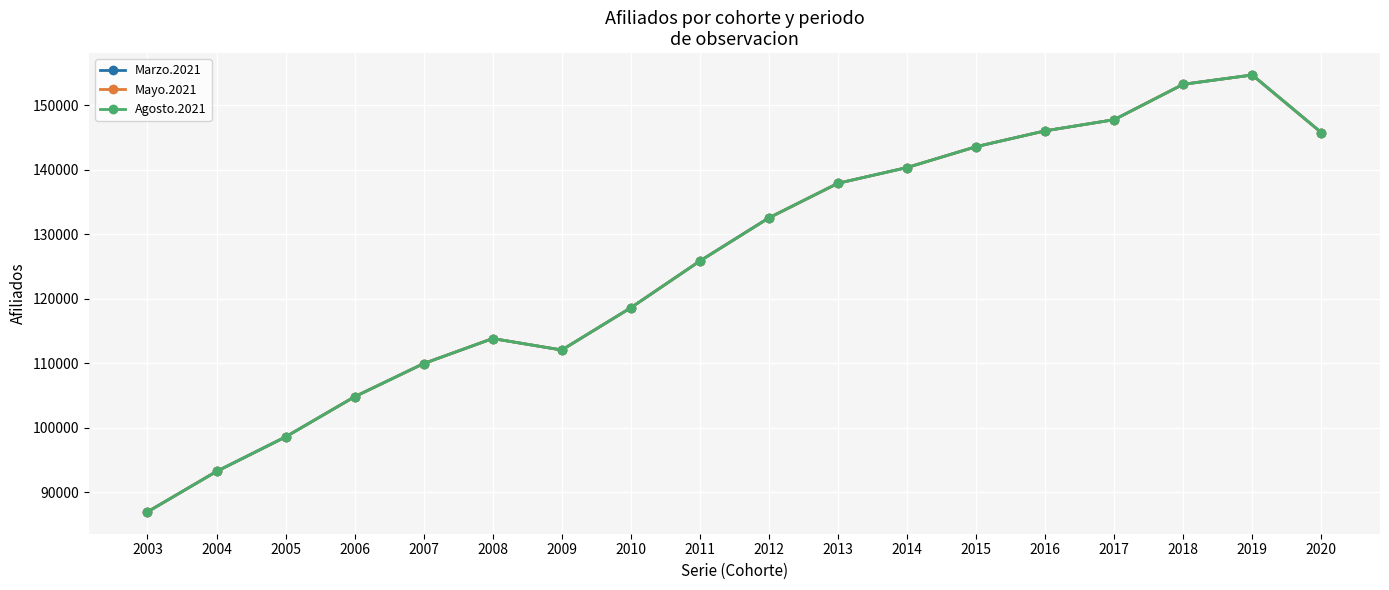

How many distinct data groups are displayed?

3